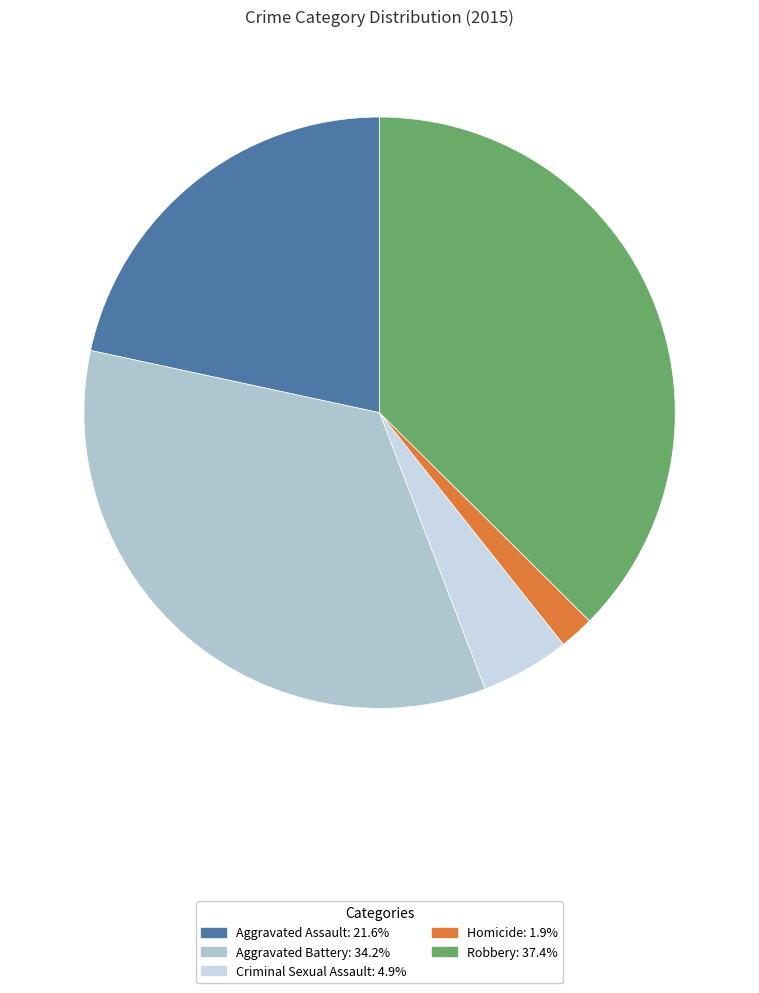

What is the largest slice in the pie chart?

Robbery